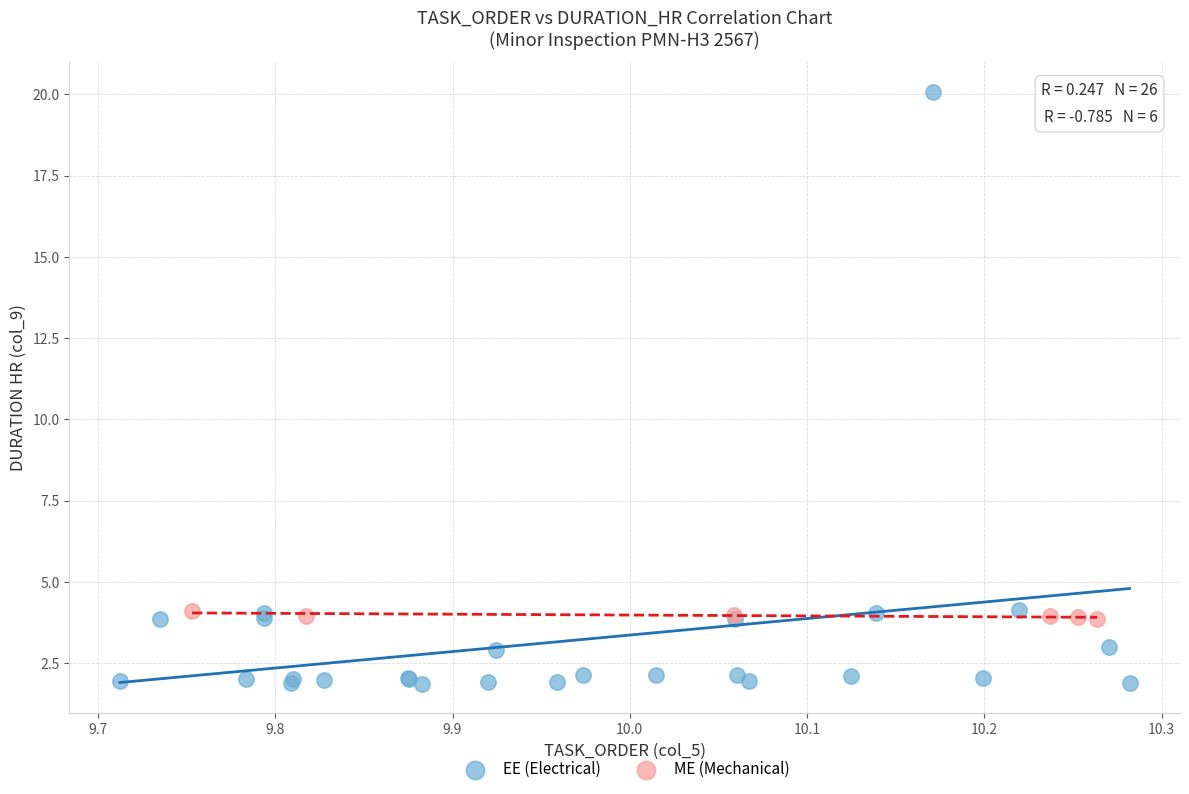

Which series contains the lowest Y value?

EE (Electrical)